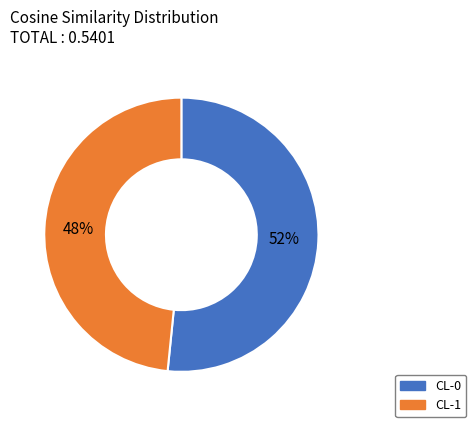

The CL-1 slice represents 61% of the pie. True or false?

False